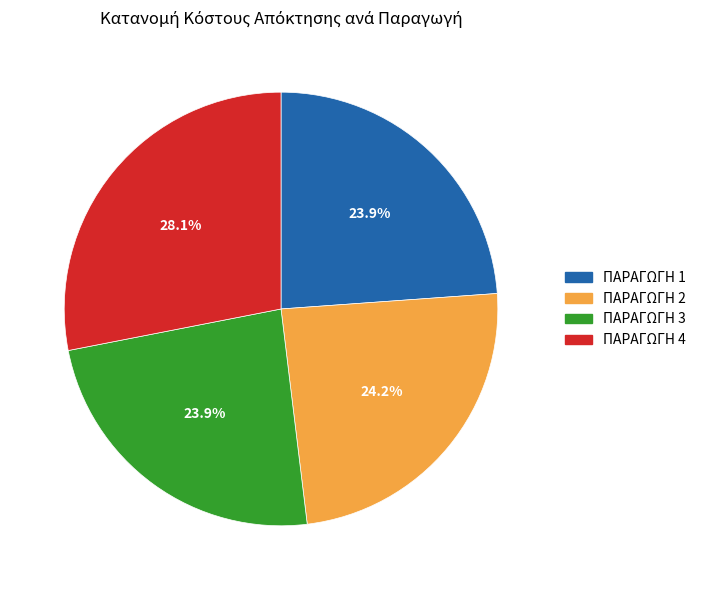

Is there a majority slice in this chart?

No